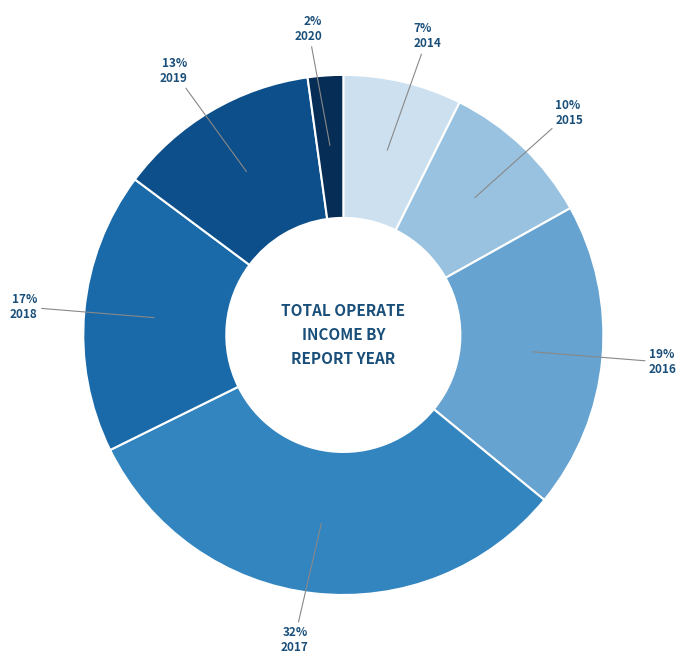

To the nearest percent, what is the average slice percentage?

14%